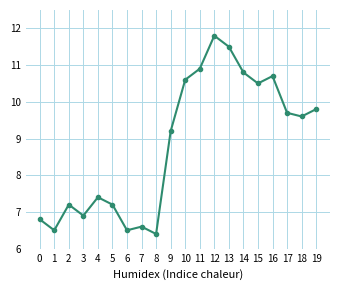

What is the difference between the second highest and second lowest values?

5.0